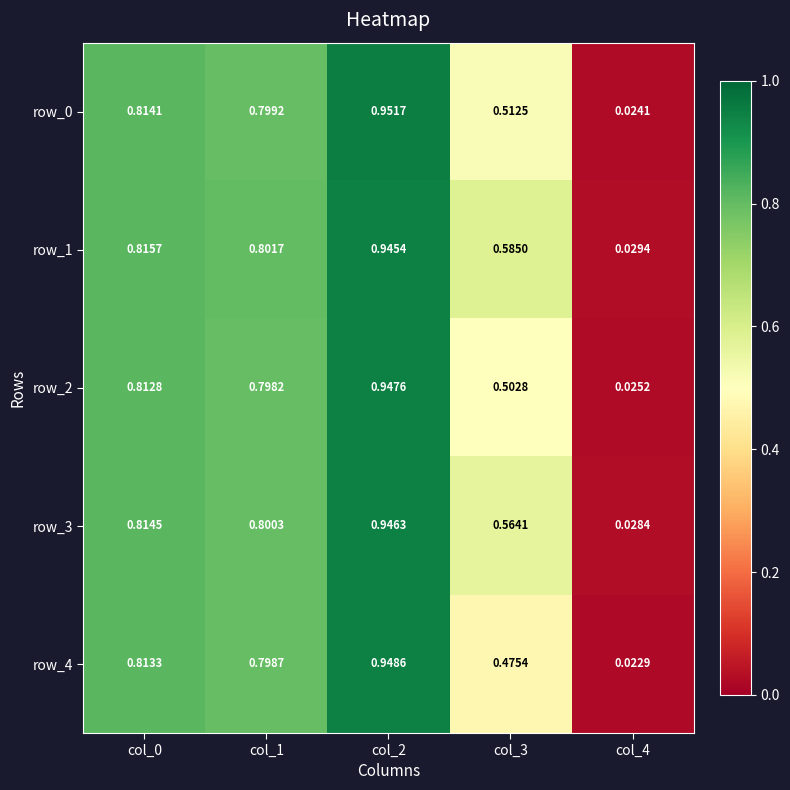

Is the value of row_4 at col_0 greater than the value of row_2 at col_3?

Yes